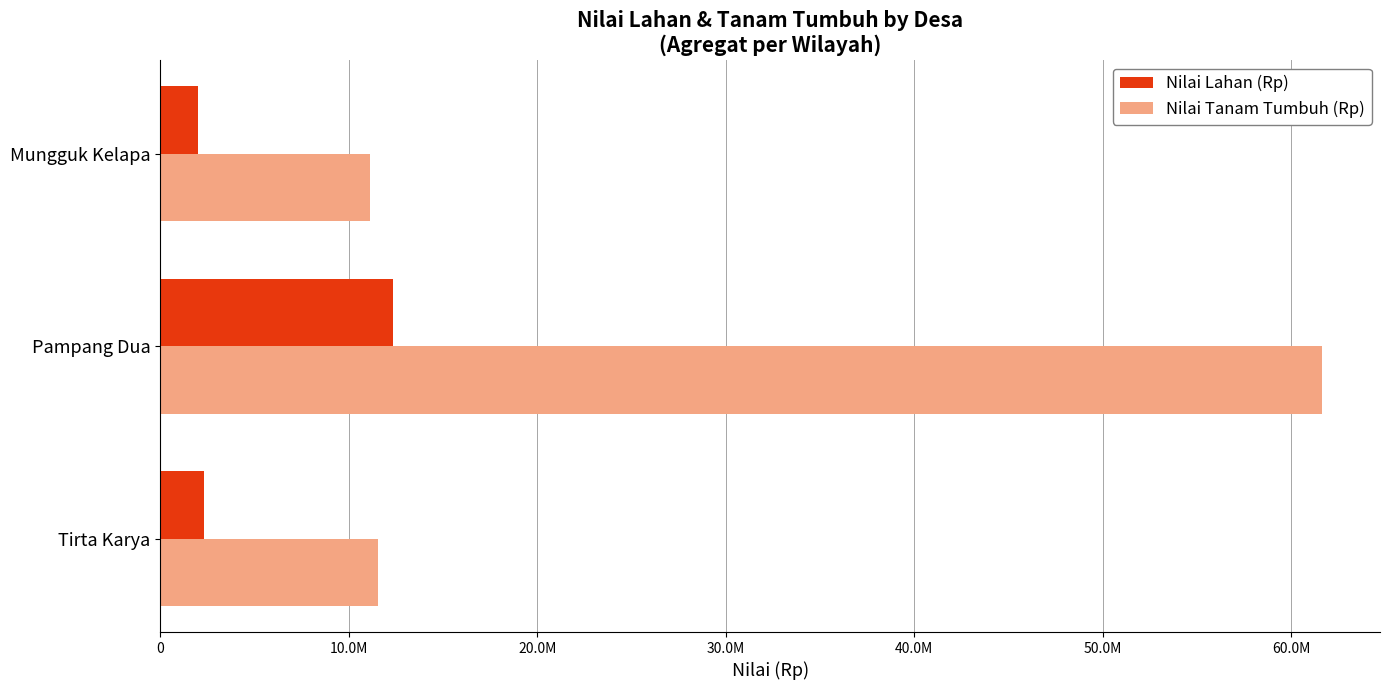

What are all the series names shown in the legend?

Nilai Lahan (Rp), Nilai Tanam Tumbuh (Rp)